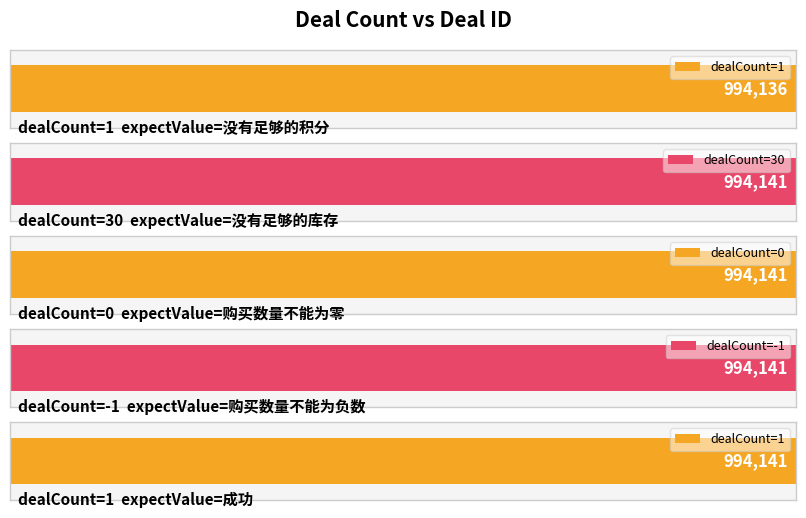

What is the difference between the maximum and minimum values?

5